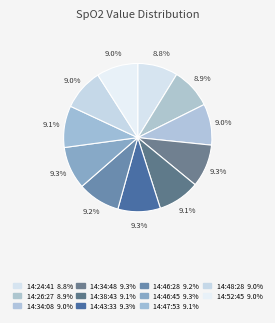

What portion of the pie excludes 14:43:33?

90.7%